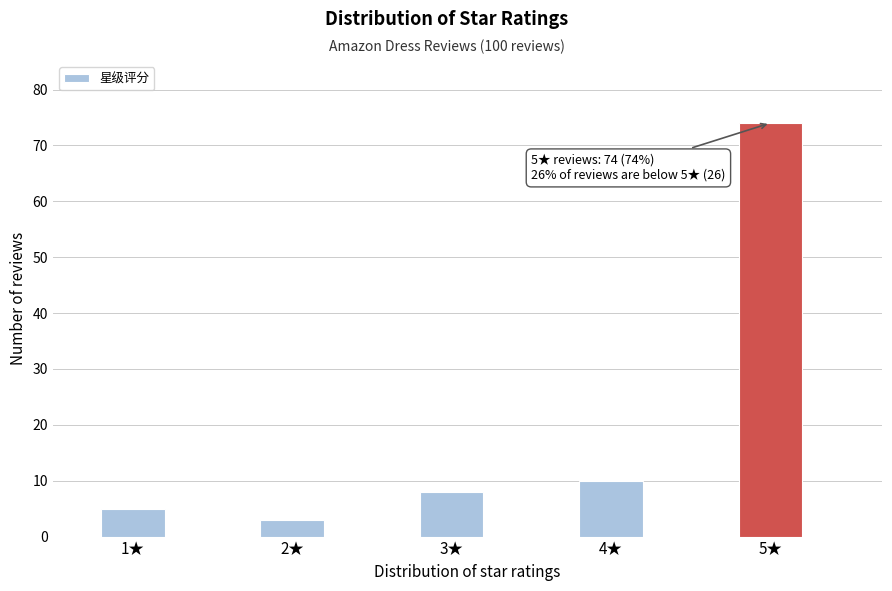

Reading left to right, what are all the values shown in this chart?

1★=5	2★=3	3★=8	4★=10	5★=74